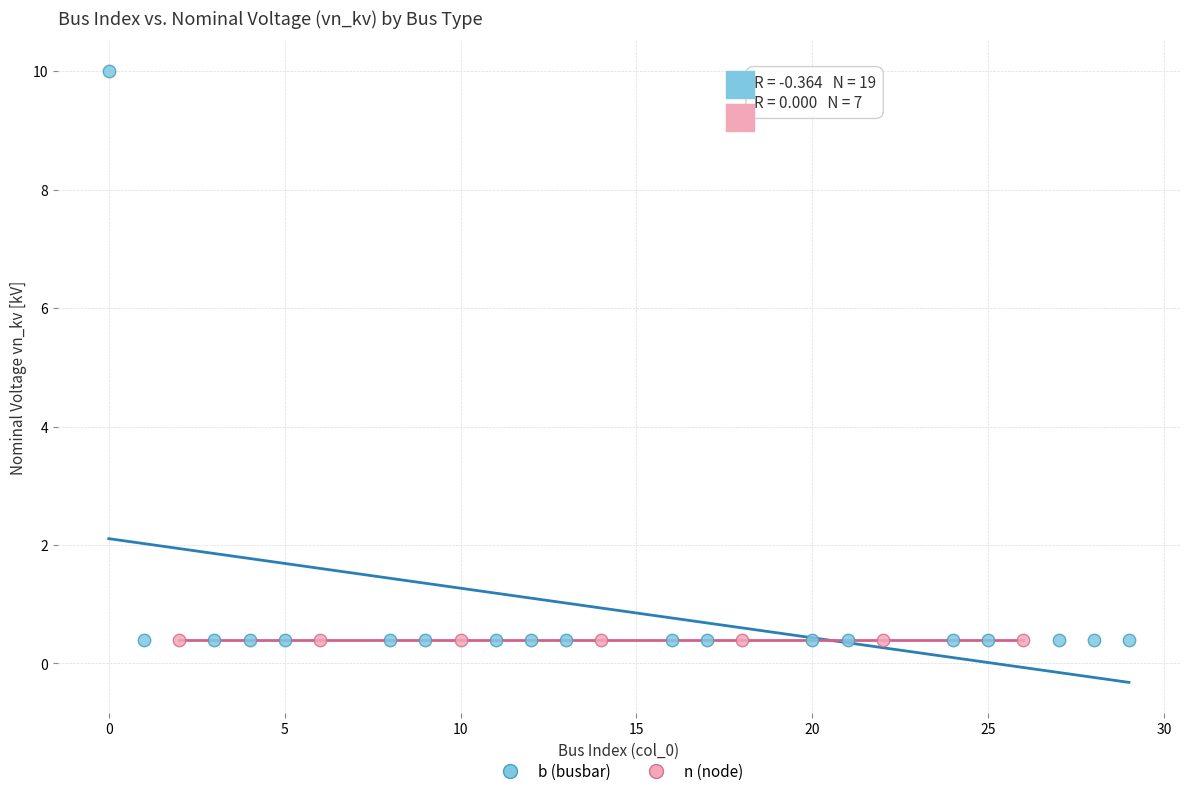

Which series contains the highest Y value?

b (busbar)